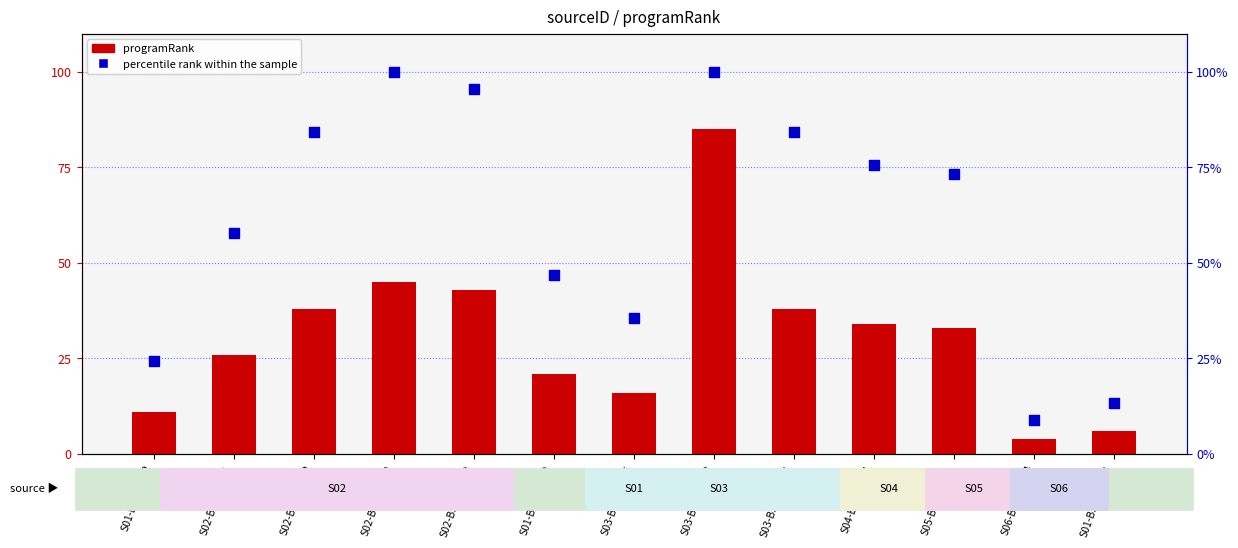

Which series contains the highest Y value?

percentile rank within the sample